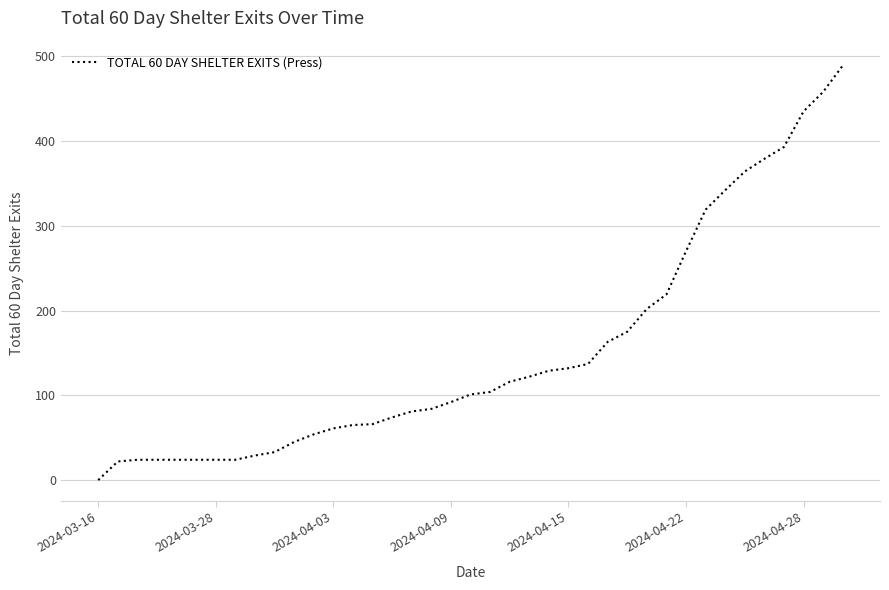

How many values are below 101?

19